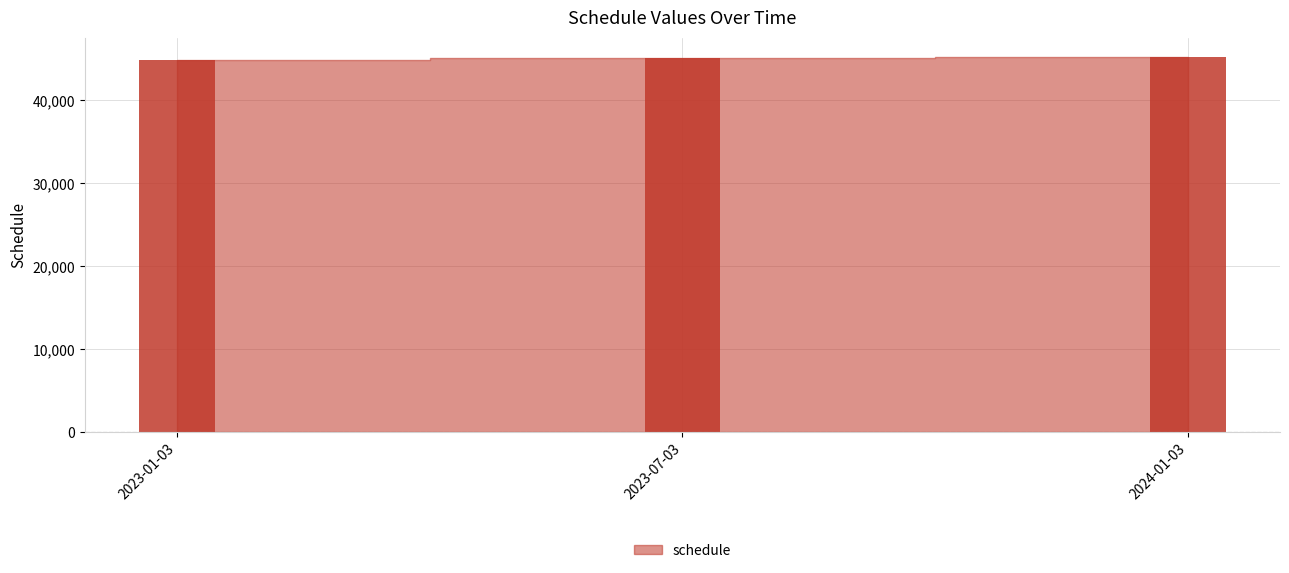

What is the ratio of the value at 2024-01-03 to the value at 2023-01-03?

1.0